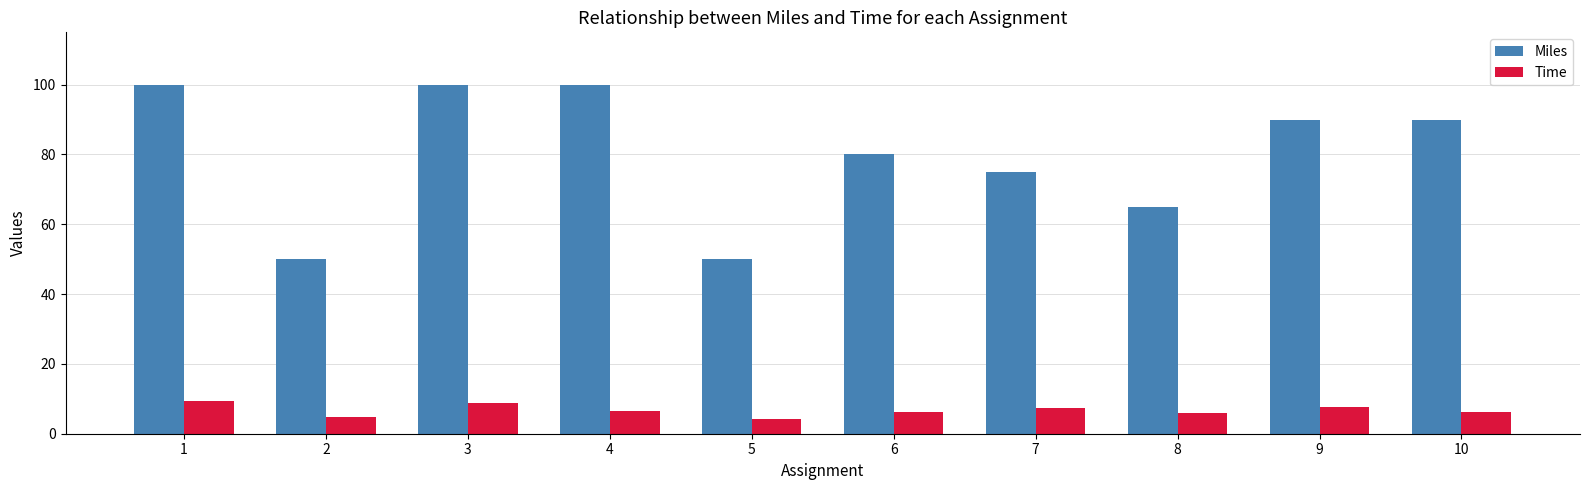

Which series has the largest range (max minus min)?

Miles